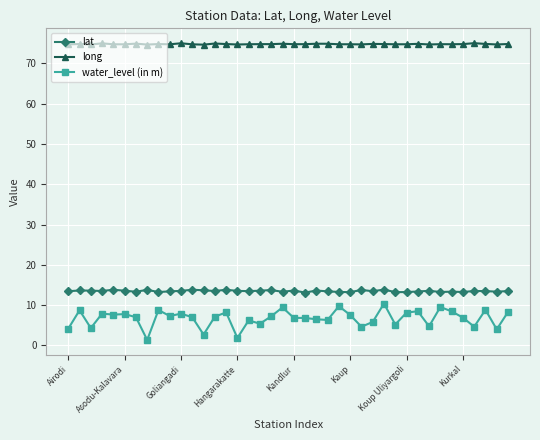

What is the sum of all water_level (in m) values?

270.2